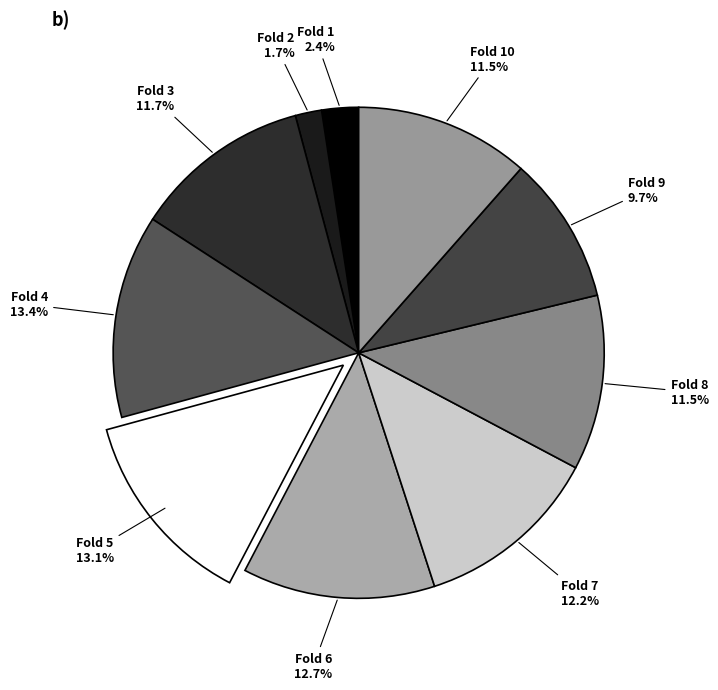

To the nearest percent, what portion does Fold 1 represent?

2%